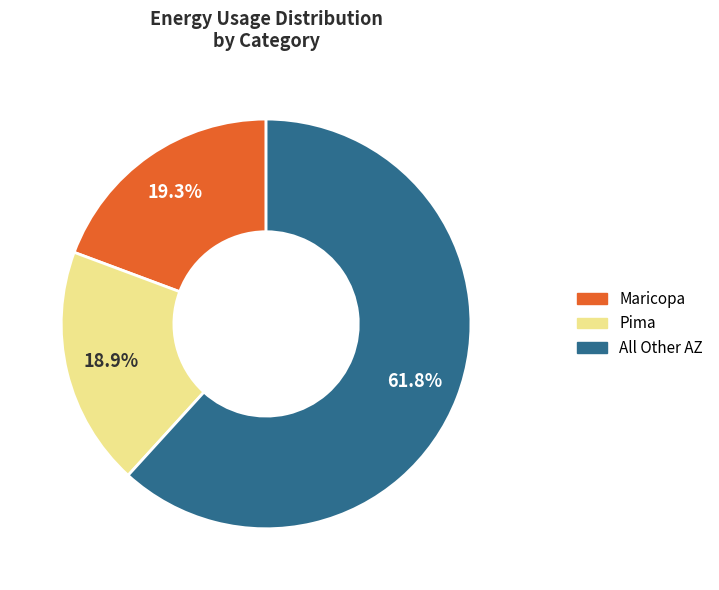

Does any single category account for the majority?

Yes